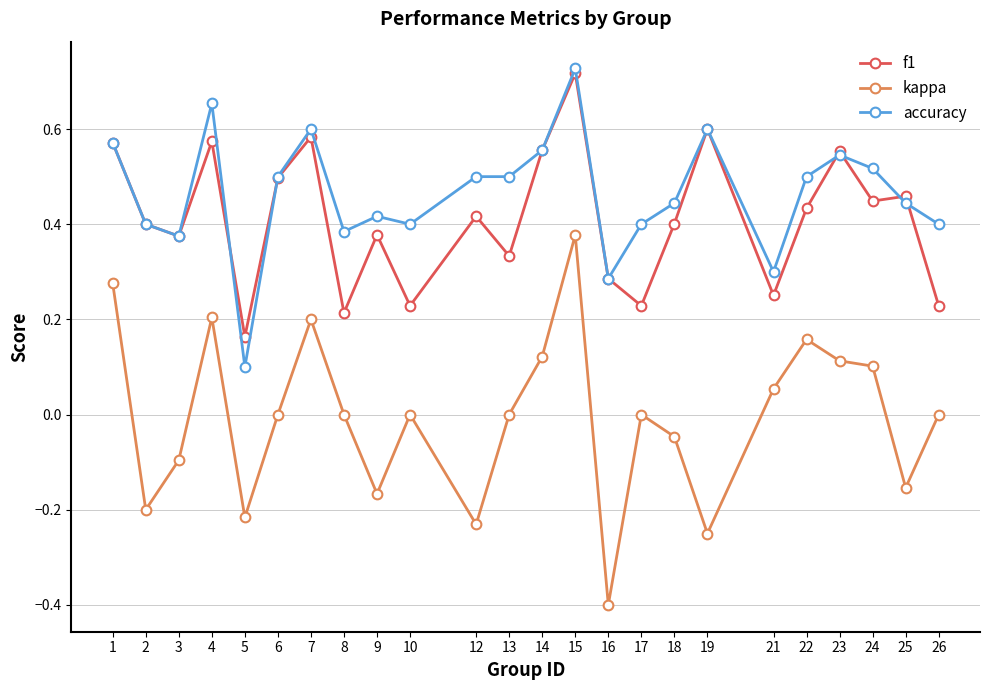

The f1 series shows 0.6 at 23. True or false?

True